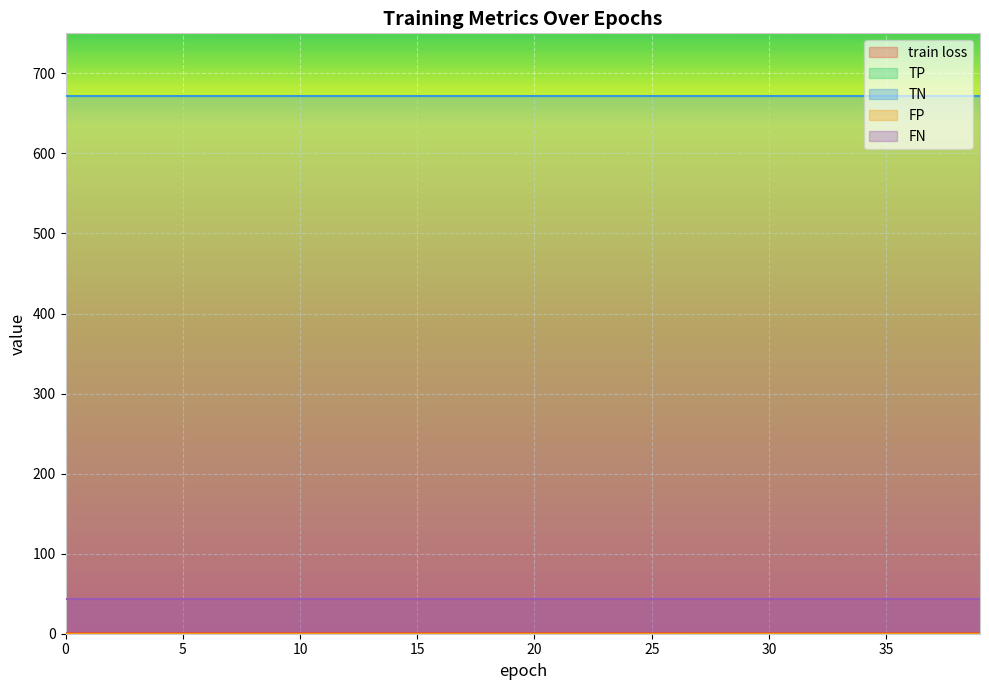

Rank the series at 11 from lowest to highest value.

TP, FP, train loss, FN, TN